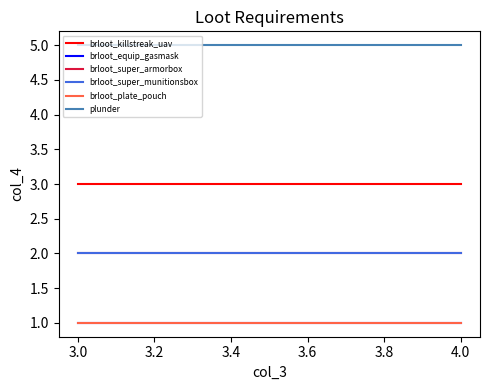

Which series has the largest range (max minus min)?

brloot_killstreak_uav